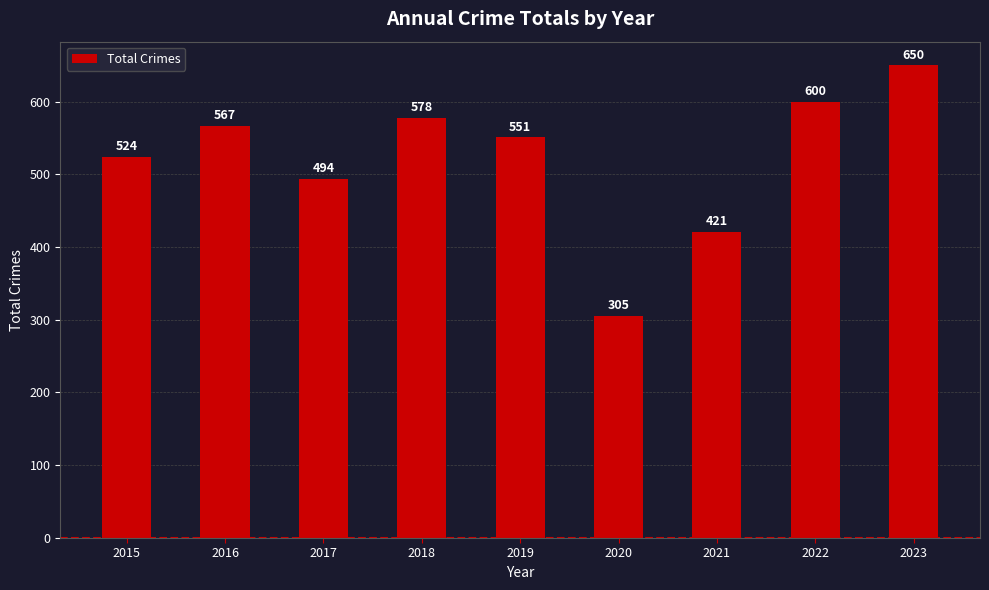

What is the value of the 3rd bar from the left?

494